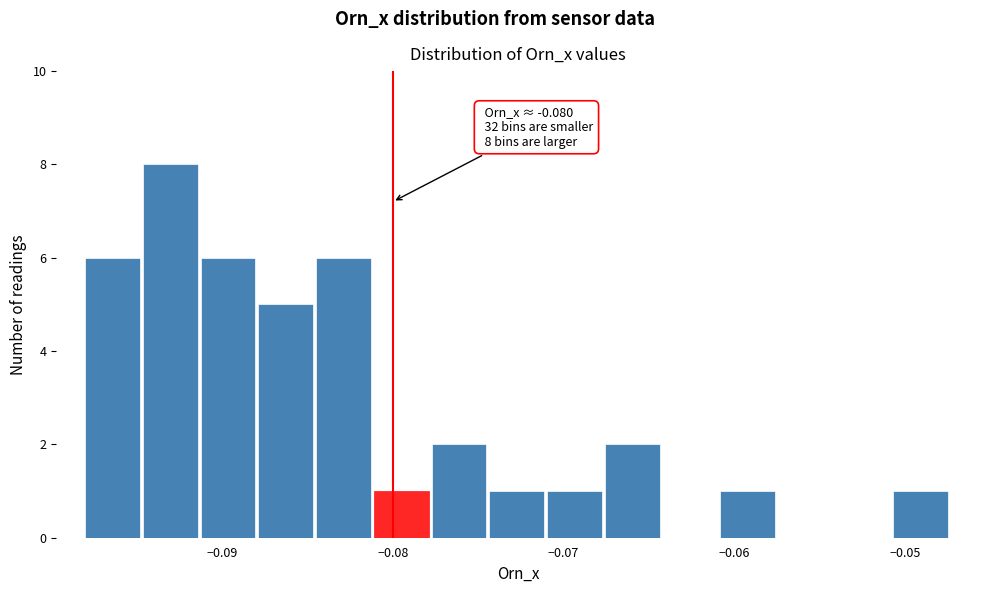

Read against the x-axis, roughly where is the centre of the tallest bar?

-0.093